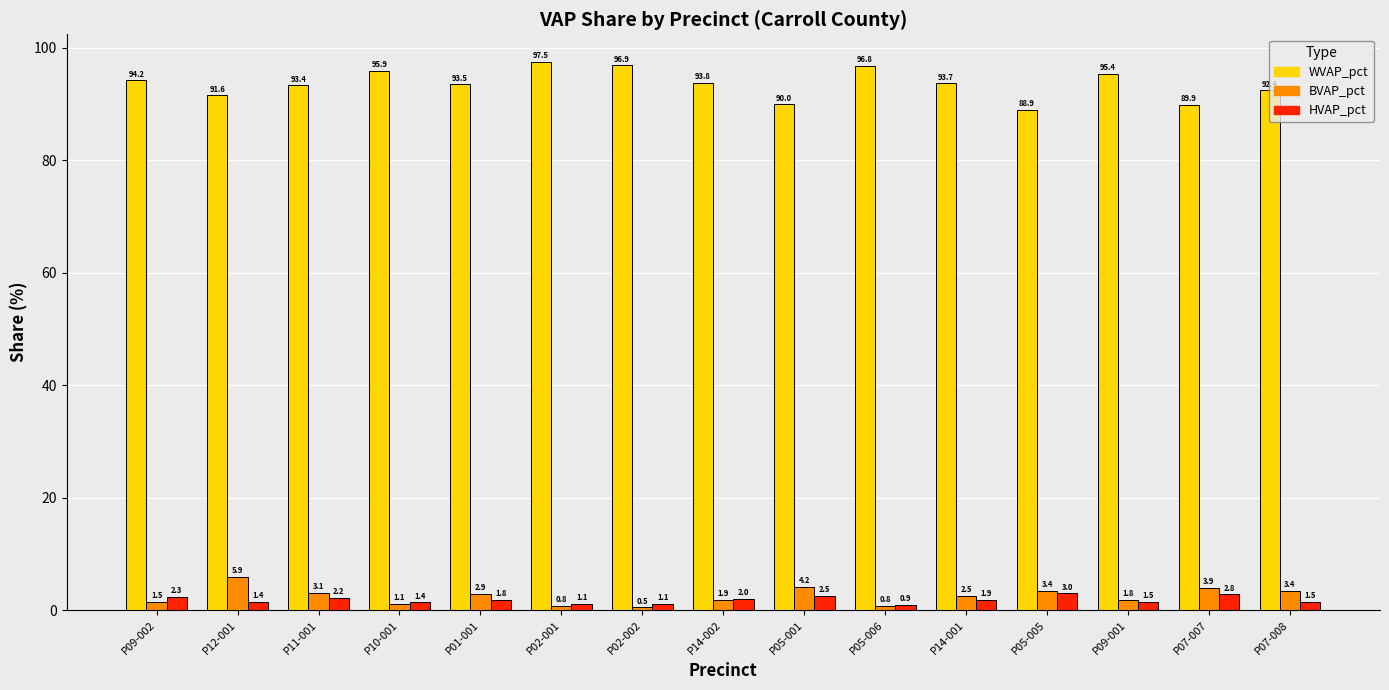

Rank the categories by WVAP_pct value from highest to lowest.

P02-001, P02-002, P05-006, P10-001, P09-001, P09-002, P14-002, P14-001, P01-001, P11-001, P07-008, P12-001, P05-001, P07-007, P05-005